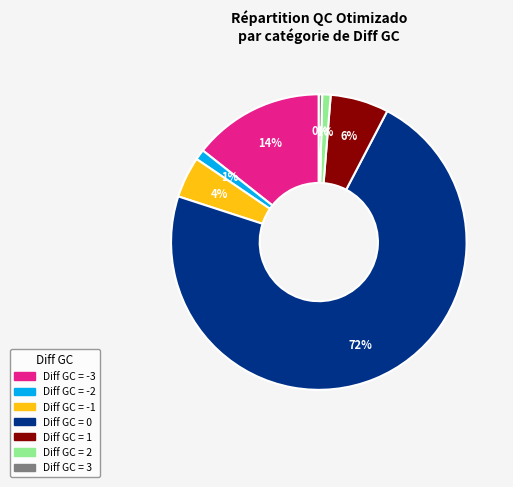

Does any single category account for the majority?

Yes